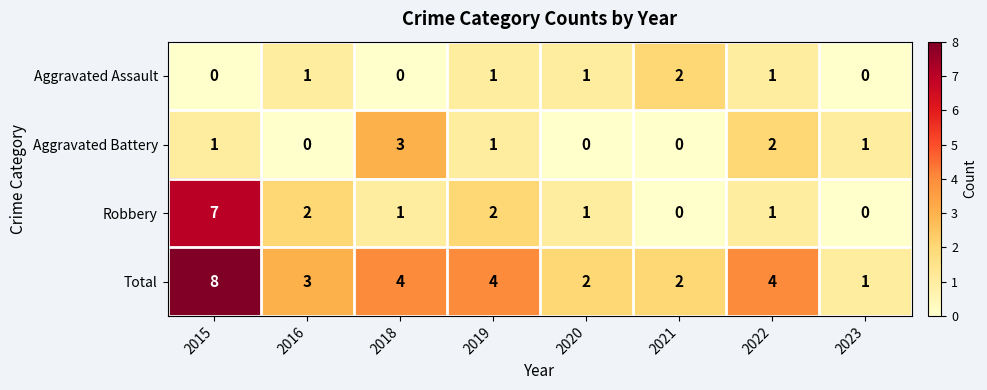

Between 2015 and 2022, which series saw the biggest shift?

Robbery